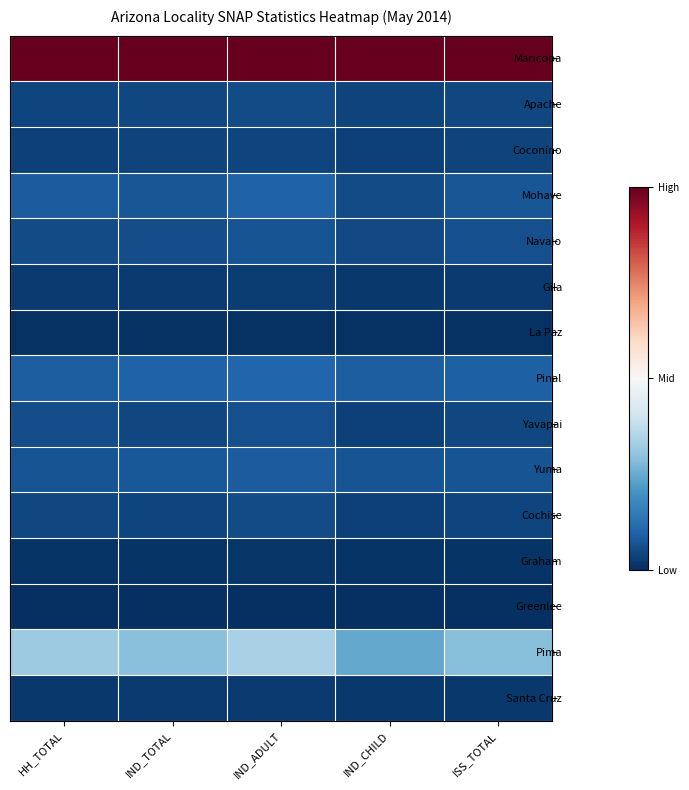

Reading left to right, what are all the values shown in this chart?

Maricopa: HH_TOTAL=1.0	IND_TOTAL=1.0	IND_ADULT=1.0	IND_CHILD=1.0	ISS_TOTAL=1.0
Apache: HH_TOTAL=0.0	IND_TOTAL=0.0	IND_ADULT=0.1	IND_CHILD=0.0	ISS_TOTAL=0.0
Coconino: HH_TOTAL=0.0	IND_TOTAL=0.0	IND_ADULT=0.0	IND_CHILD=0.0	ISS_TOTAL=0.0
Mohave: HH_TOTAL=0.1	IND_TOTAL=0.1	IND_ADULT=0.1	IND_CHILD=0.1	ISS_TOTAL=0.1
Navajo: HH_TOTAL=0.1	IND_TOTAL=0.1	IND_ADULT=0.1	IND_CHILD=0.0	ISS_TOTAL=0.1
Gila: HH_TOTAL=0.0	IND_TOTAL=0.0	IND_ADULT=0.0	IND_CHILD=0.0	ISS_TOTAL=0.0
La Paz: HH_TOTAL=0.0	IND_TOTAL=0.0	IND_ADULT=0.0	IND_CHILD=0.0	ISS_TOTAL=0.0
Pinal: HH_TOTAL=0.1	IND_TOTAL=0.1	IND_ADULT=0.1	IND_CHILD=0.1	ISS_TOTAL=0.1
Yavapai: HH_TOTAL=0.1	IND_TOTAL=0.0	IND_ADULT=0.1	IND_CHILD=0.0	ISS_TOTAL=0.0
Yuma: HH_TOTAL=0.1	IND_TOTAL=0.1	IND_ADULT=0.1	IND_CHILD=0.1	ISS_TOTAL=0.1
Cochise: HH_TOTAL=0.0	IND_TOTAL=0.0	IND_ADULT=0.1	IND_CHILD=0.0	ISS_TOTAL=0.0
Graham: HH_TOTAL=0.0	IND_TOTAL=0.0	IND_ADULT=0.0	IND_CHILD=0.0	ISS_TOTAL=0.0
Greenlee: HH_TOTAL=0.0	IND_TOTAL=0.0	IND_ADULT=0.0	IND_CHILD=0.0	ISS_TOTAL=0.0
Pima: HH_TOTAL=0.3	IND_TOTAL=0.3	IND_ADULT=0.3	IND_CHILD=0.2	ISS_TOTAL=0.3
Santa Cruz: HH_TOTAL=0.0	IND_TOTAL=0.0	IND_ADULT=0.0	IND_CHILD=0.0	ISS_TOTAL=0.0